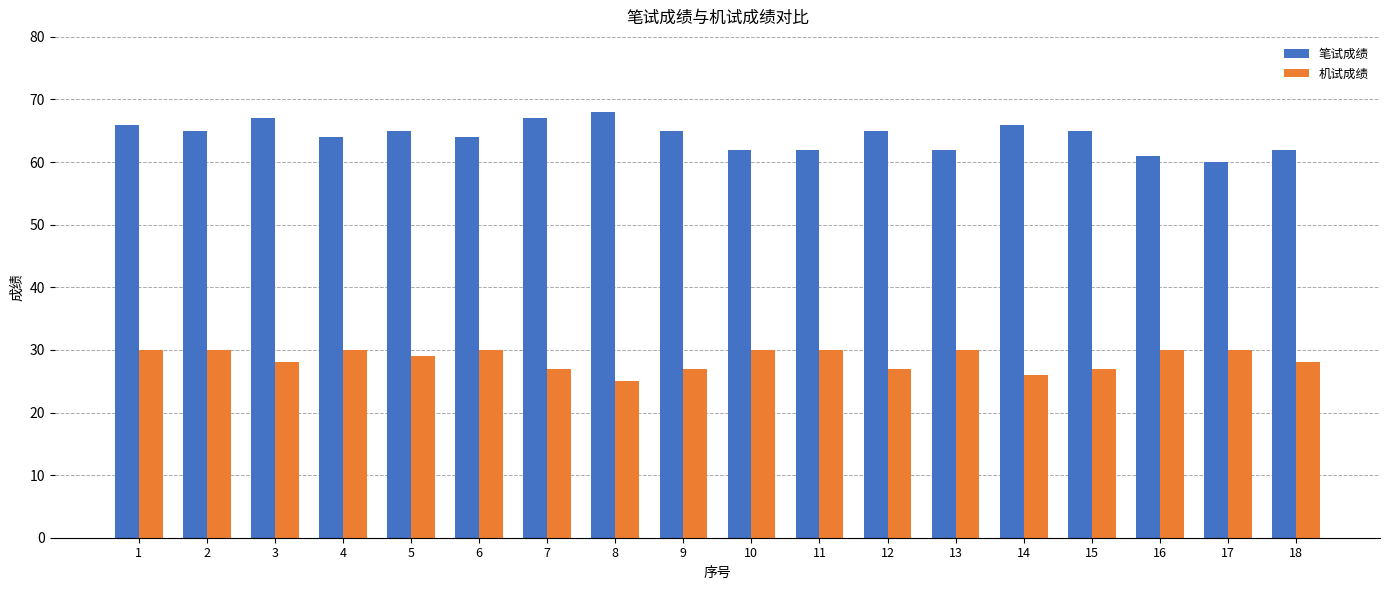

How many groups of bars are there?

18